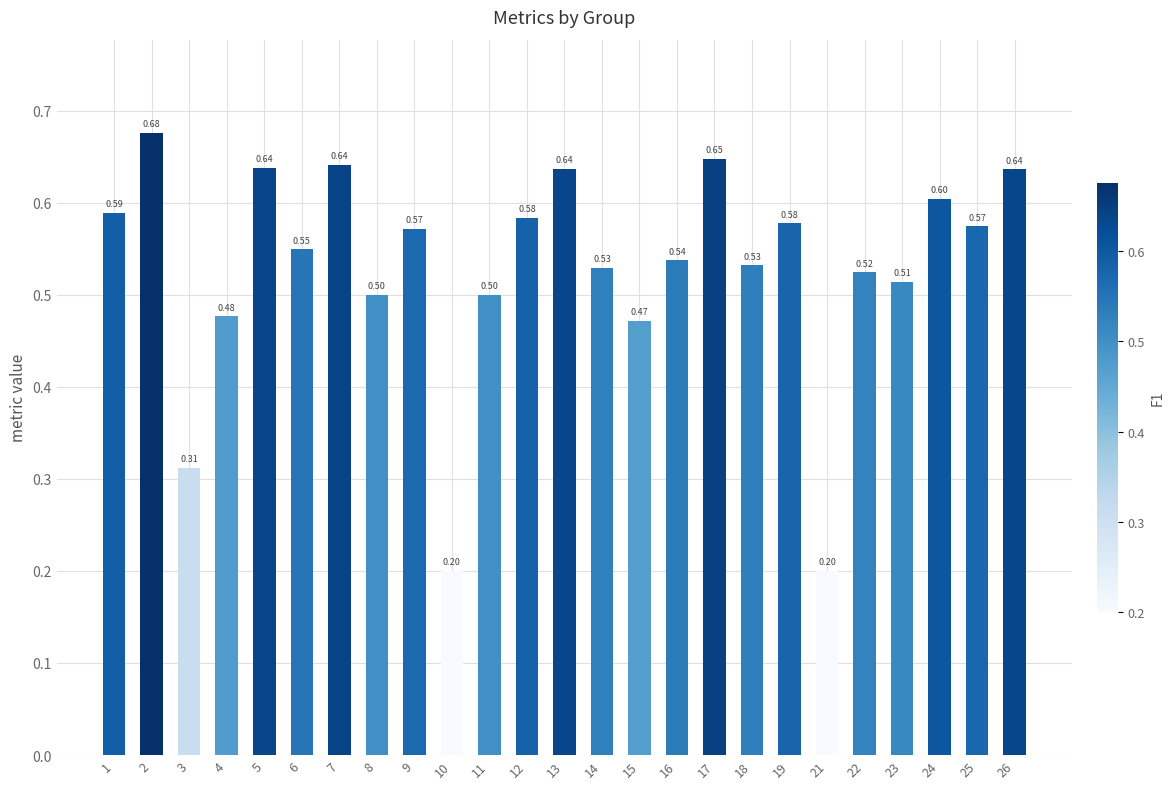

True or false: the data shows 0.2 at 8.

False